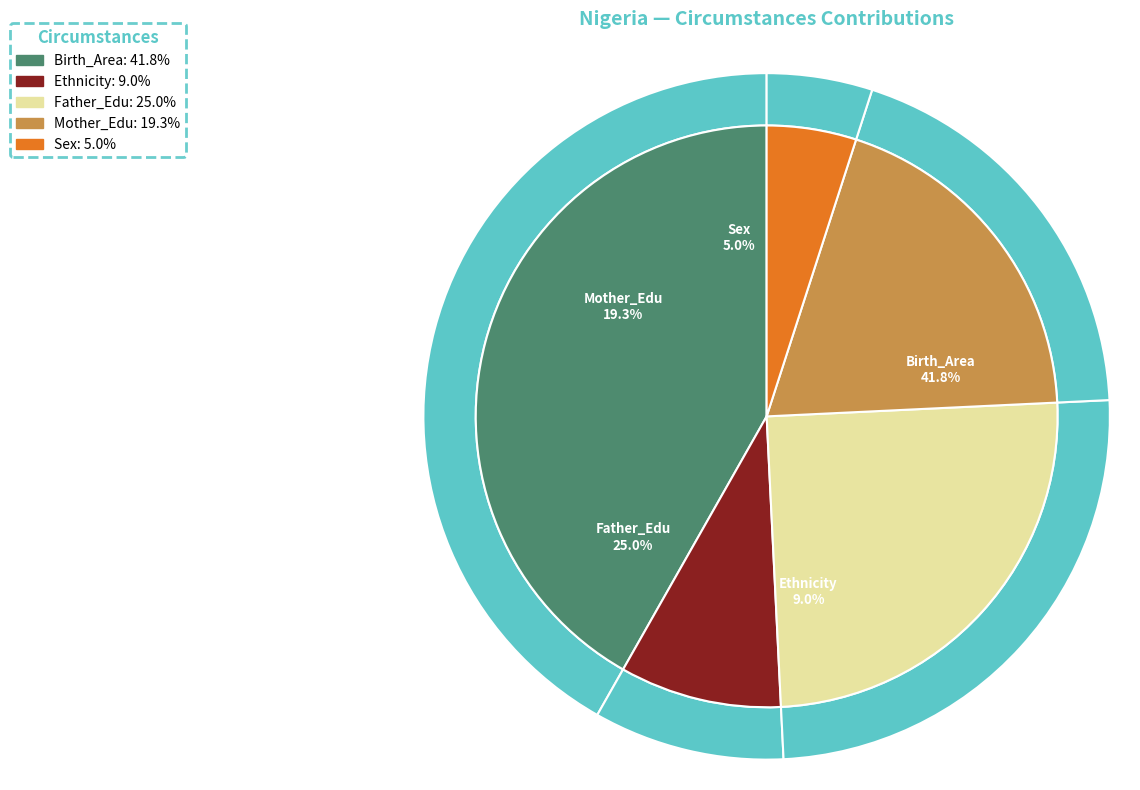

Which category has the smallest portion of the pie?

Sex